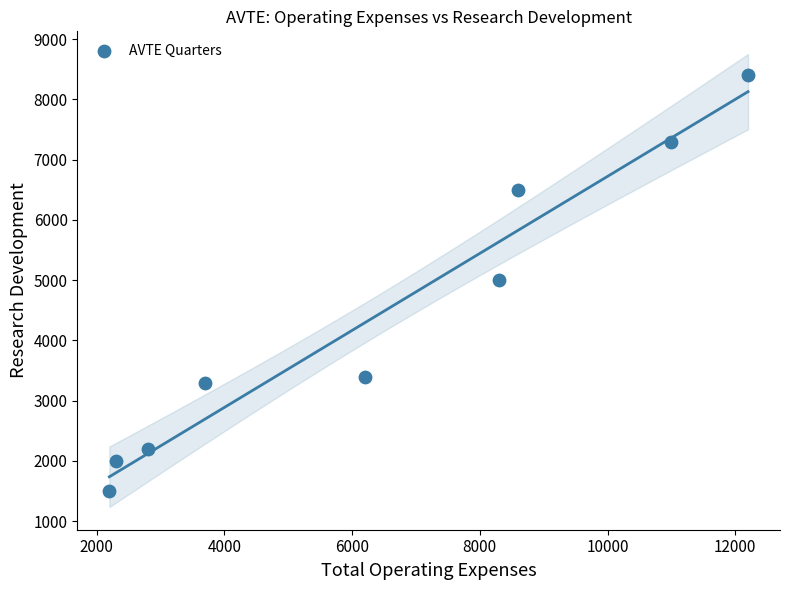

What is the range of Y values (max minus min)?

6900